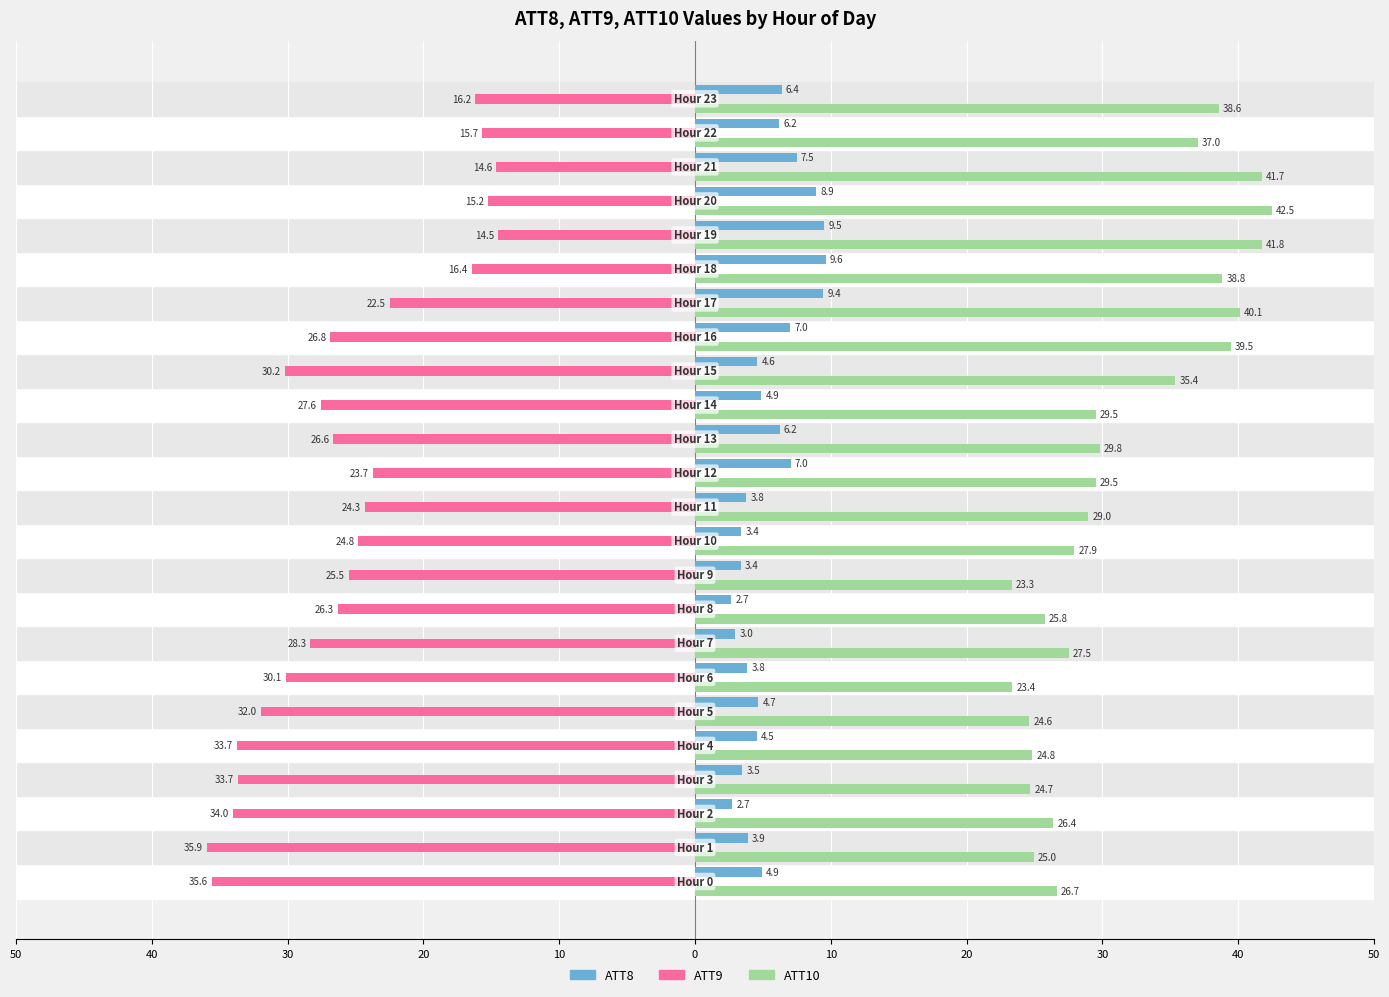

What is the average value of the ATT8 series?

5.5